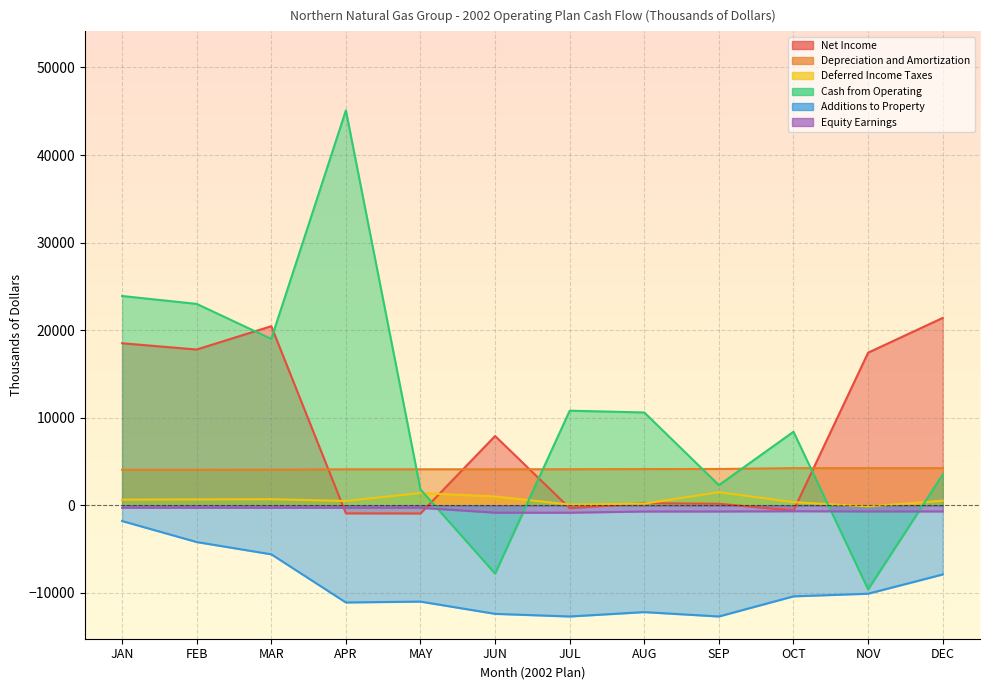

Reading left to right, transcribe all the data shown in this chart.

Net Income: JAN=18505	FEB=17785	MAR=20453	APR=-922	MAY=-935	JUN=7912	JUL=-333	AUG=240	SEP=171	OCT=-604	NOV=17426	DEC=21396
Depreciation and Amortization: JAN=4056	FEB=4056	MAR=4062	APR=4109	MAY=4109	JUN=4112	JUL=4114	AUG=4133	SEP=4145	OCT=4240	NOV=4240	DEC=4239
Deferred Income Taxes: JAN=643	FEB=672	MAR=691	APR=488	MAY=1398	JUN=1010	JUL=82	AUG=186	SEP=1494	OCT=358	NOV=-126	DEC=516
Cash from Operating: JAN=23900	FEB=22998	MAR=19000	APR=45100	MAY=1800	JUN=-7800	JUL=10800	AUG=10600	SEP=2300	OCT=8400	NOV=-9600	DEC=3502
Additions to Property: JAN=-1800	FEB=-4198	MAR=-5600	APR=-11100	MAY=-11000	JUN=-12400	JUL=-12700	AUG=-12200	SEP=-12700	OCT=-10400	NOV=-10100	DEC=-7902
Equity Earnings: JAN=-289	FEB=-287	MAR=-289	APR=-287	MAY=-285	JUN=-846	JUL=-847	AUG=-711	SEP=-710	OCT=-681	NOV=-703	DEC=-704